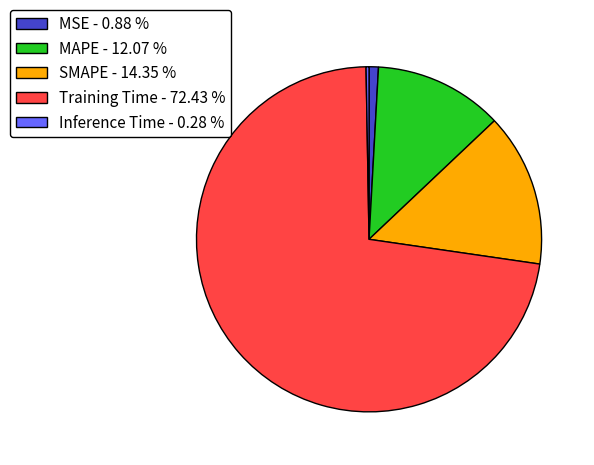

Is the sum of MAPE - 12.07 % and Training Time - 72.43 % greater than half?

Yes